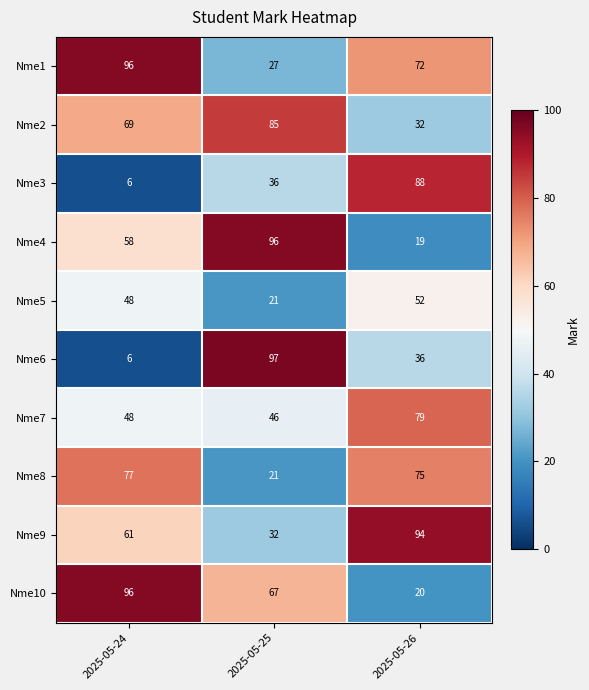

Count the Nme9 values in the range 32 to 94.

3